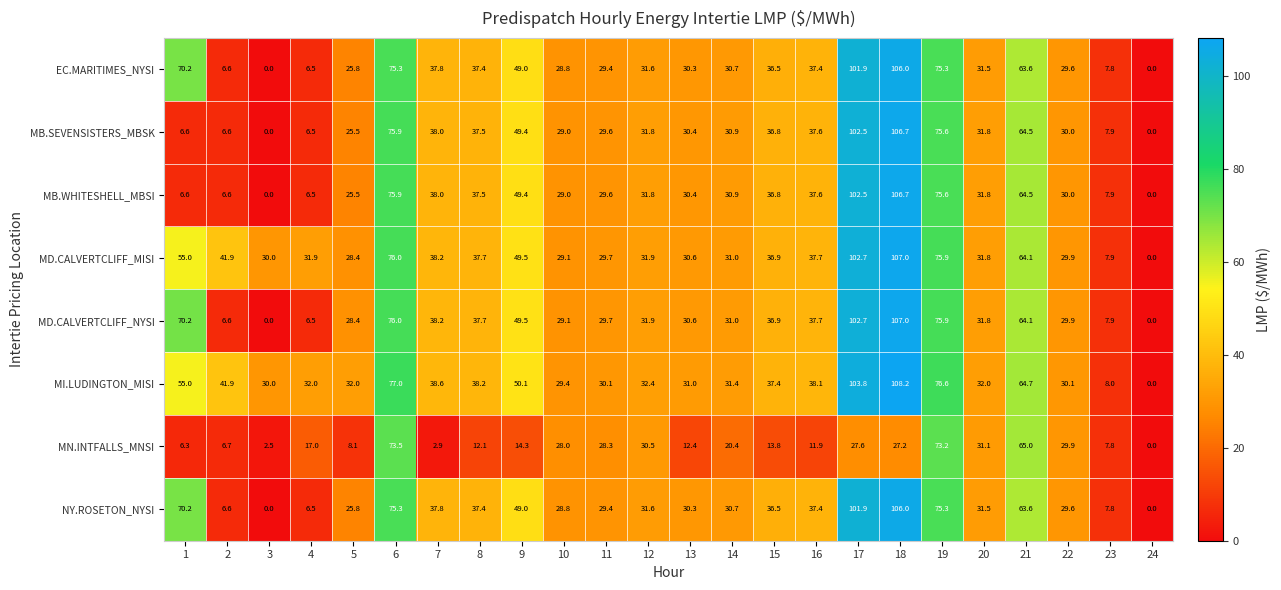

What is the total value across all series at 14?

237.0